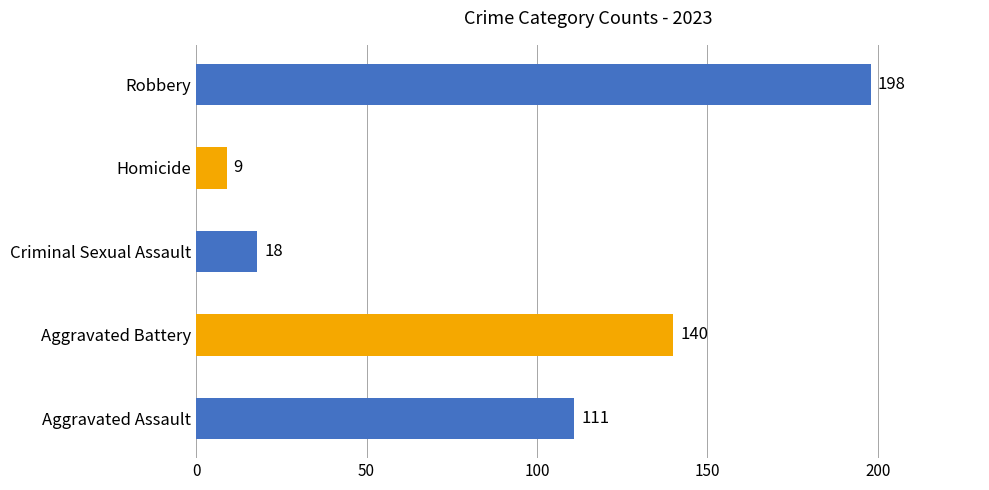

True or false: the data shows 18 at Criminal Sexual Assault.

True